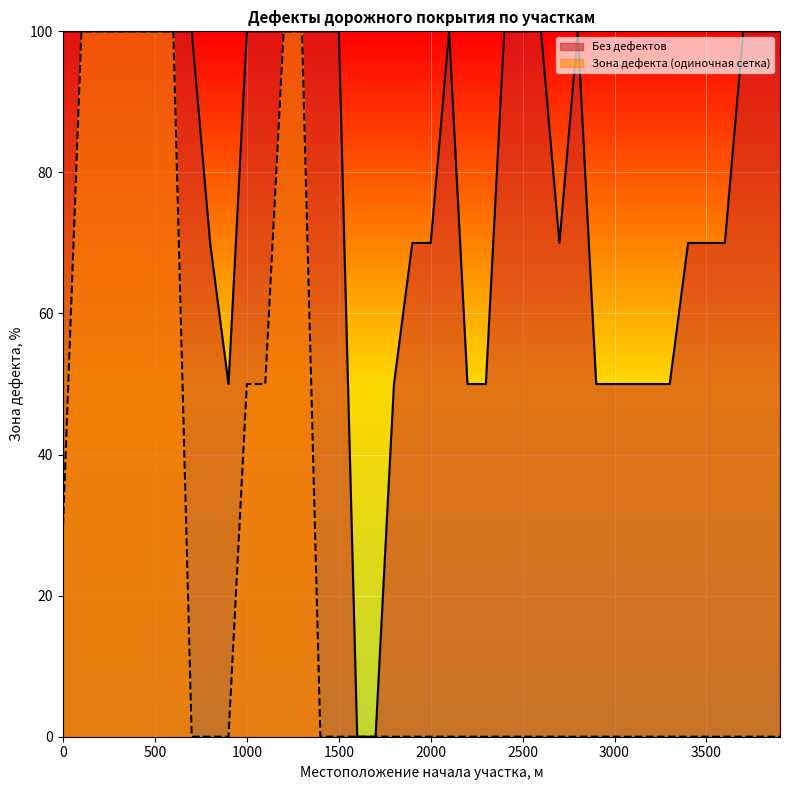

The Без дефектов series shows 100 at 2600. True or false?

True